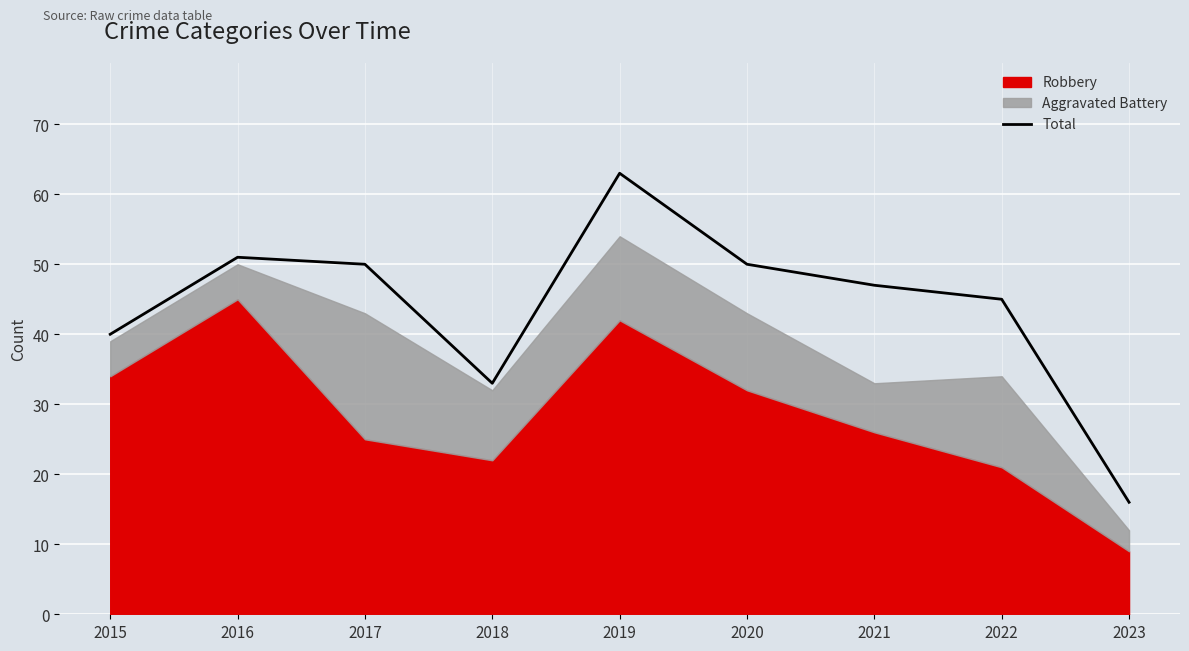

Reading left to right, extract all data points from this chart.

40	51	50	33	63	50	47	45	16